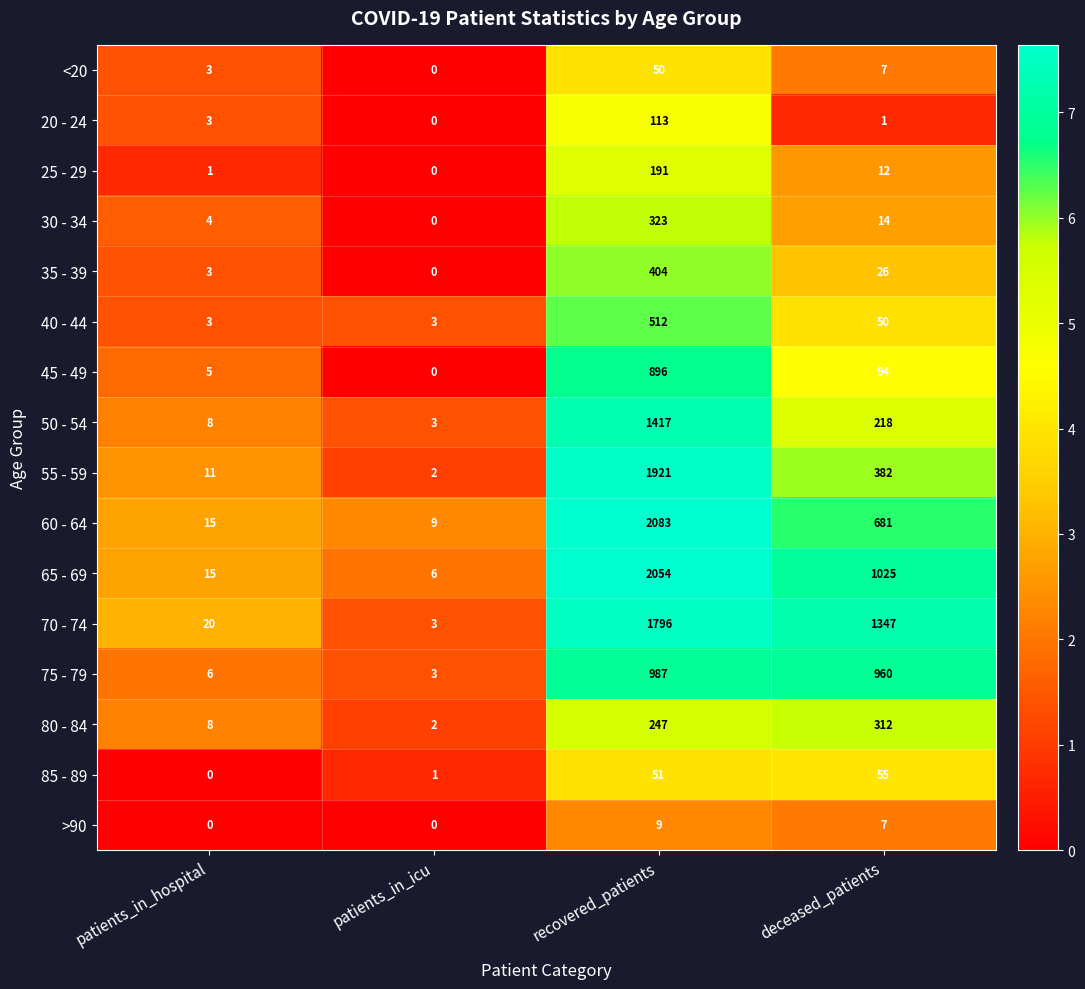

What is the difference between the highest and lowest values at recovered_patients?

2074